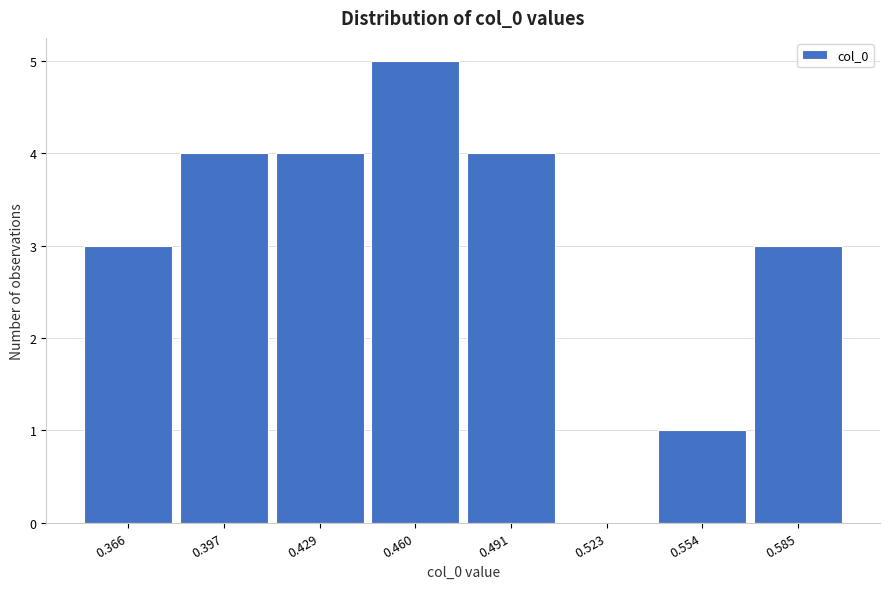

Reading right to left, list all the values displayed in this chart.

0.585=3	0.554=1	0.523=0	0.491=4	0.460=5	0.429=4	0.397=4	0.366=3